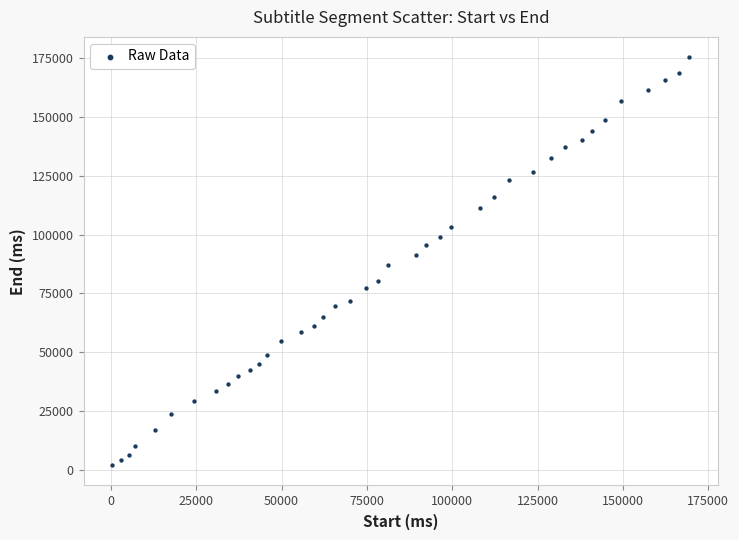

What is the range of X values (max minus min)?

169040